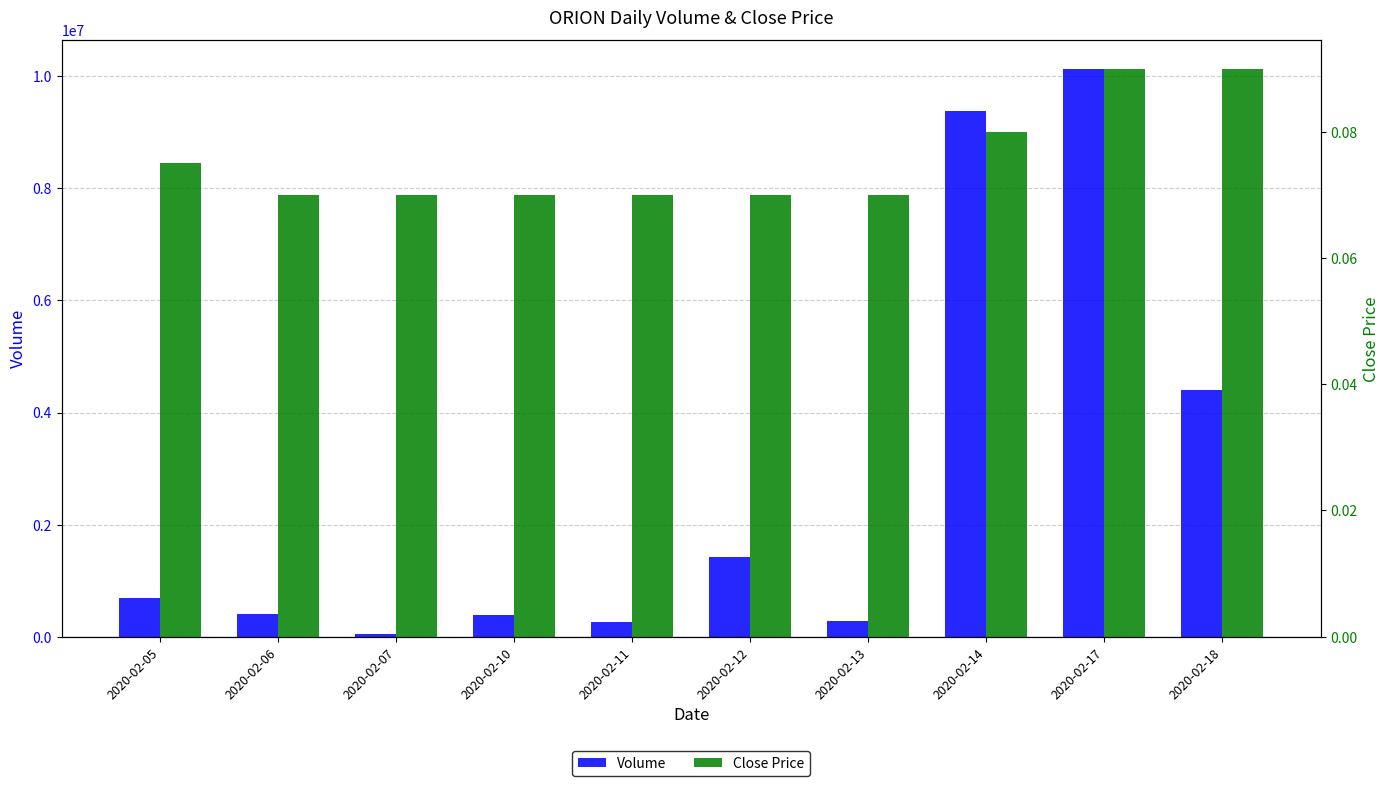

What is the value of the Volume bar at the 8th from the left?

9380400.0